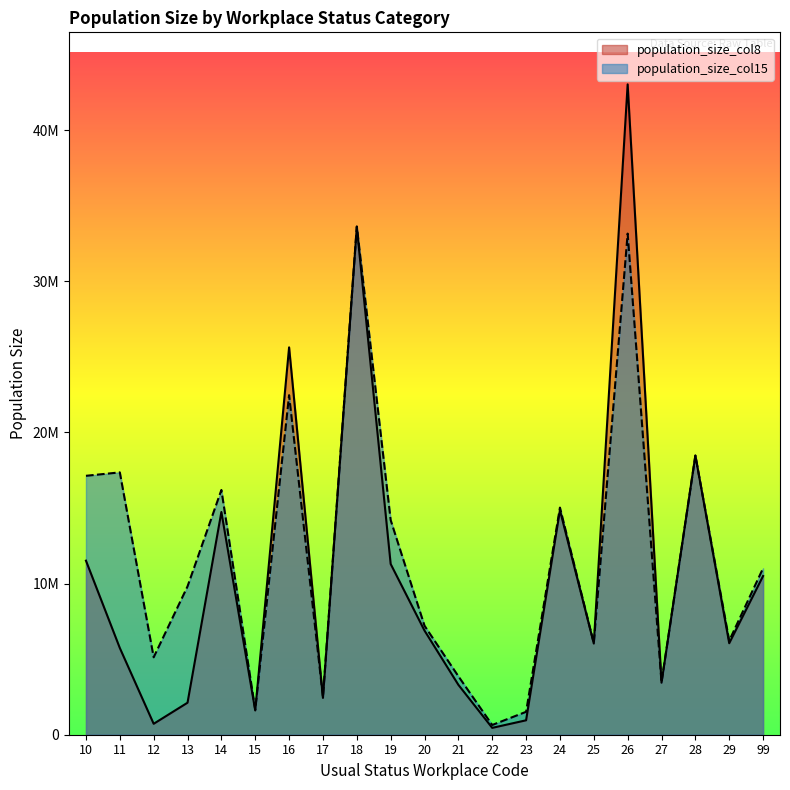

Reading left to right, what are all the values shown in this chart?

population_size_col8: 10=11517096	11=5739141	12=722980	13=2118308	14=14738117	15=1607216	16=25631531	17=2435753	18=33578531	19=11297611	20=6889332	21=3302004	22=453732	23=954621	24=14858587	25=6034265	26=43033258	27=3442467	28=18475811	29=6053951	99=10501474
population_size_col15: 10=17132437	11=17359029	12=5123077	13=9814867	14=16195573	15=1654812	16=22467471	17=2495635	18=33636098	19=14201358	20=7211618	21=3867877	22=643927	23=1515361	24=15029450	25=6061970	26=33158267	27=3462401	28=18464958	29=6221406	99=11014274